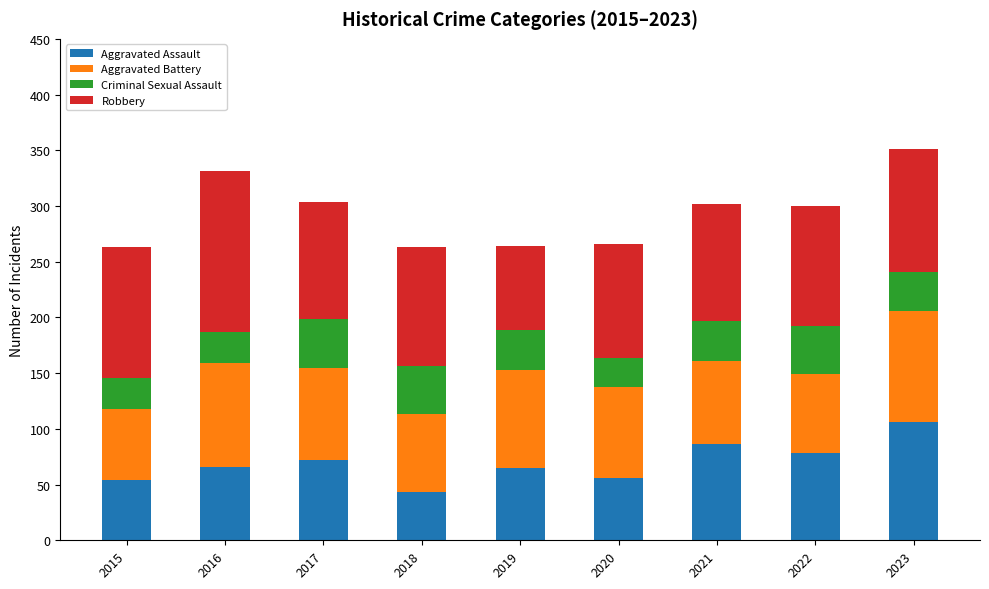

Which category has the highest value in the Aggravated Assault series?

2023